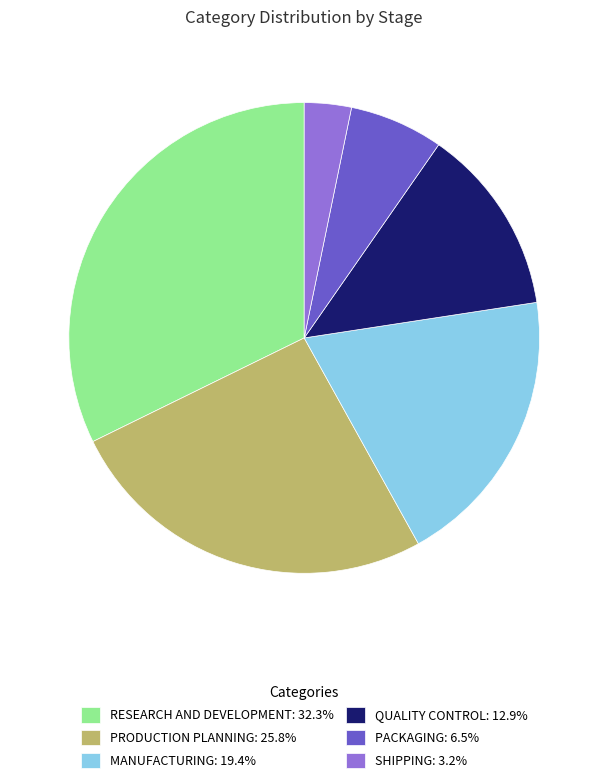

Is there a majority slice in this chart?

No